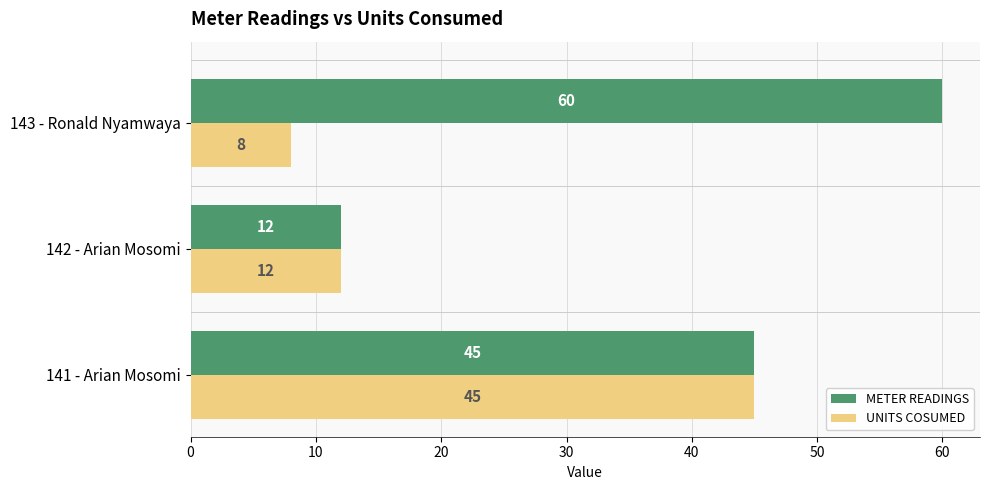

What are all the series names shown in the legend?

METER READINGS, UNITS COSUMED